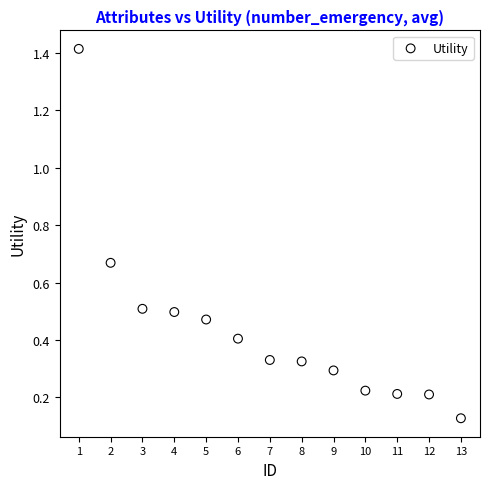

What is the range of Y values (max minus min)?

1.3